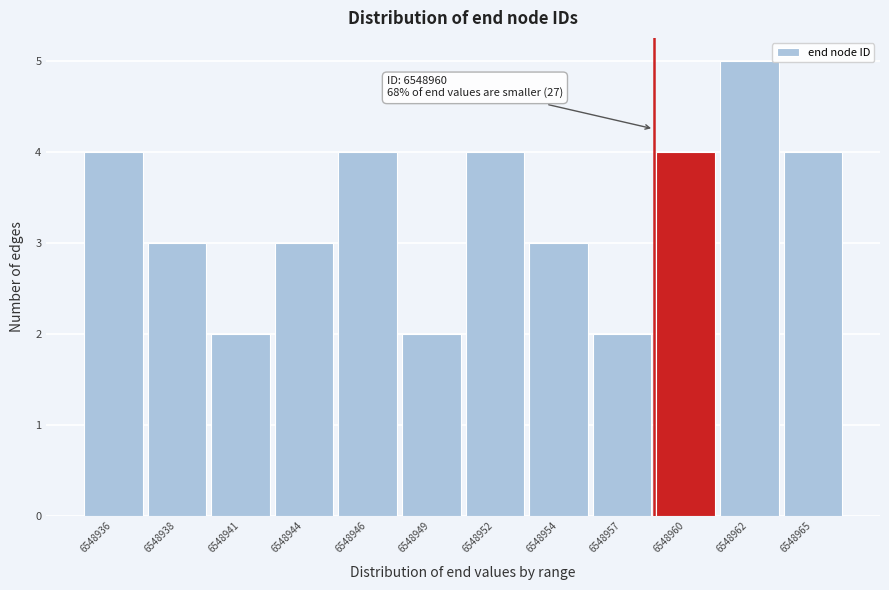

Reading left to right, what are all the values shown in this chart?

4	3	2	3	4	2	4	3	2	4	5	4